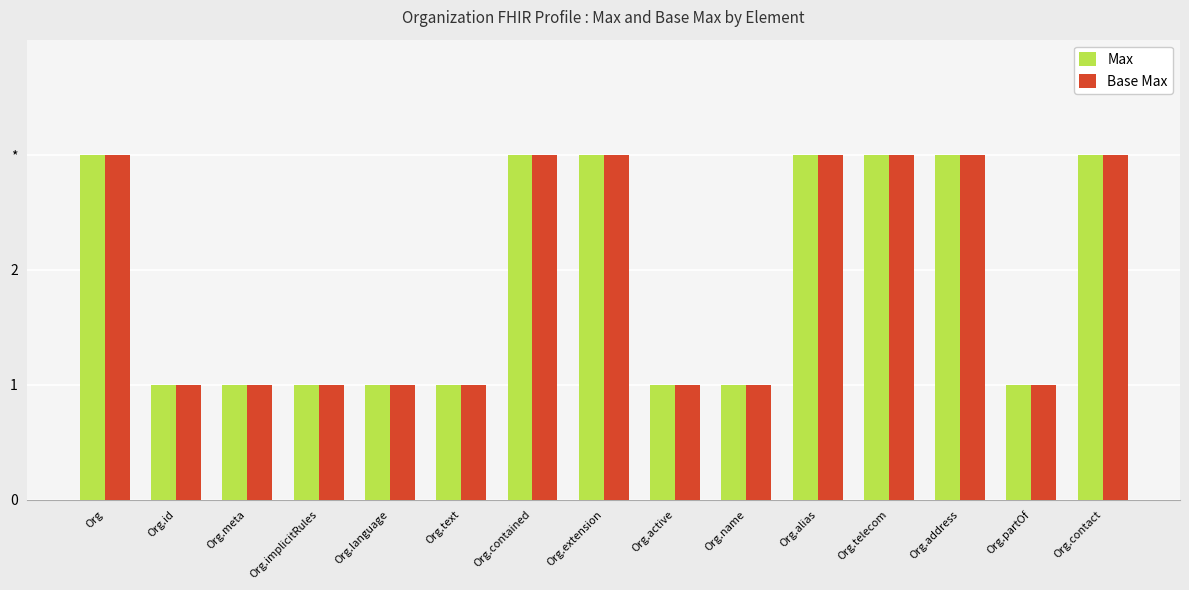

At which label does Max reach its peak?

Org